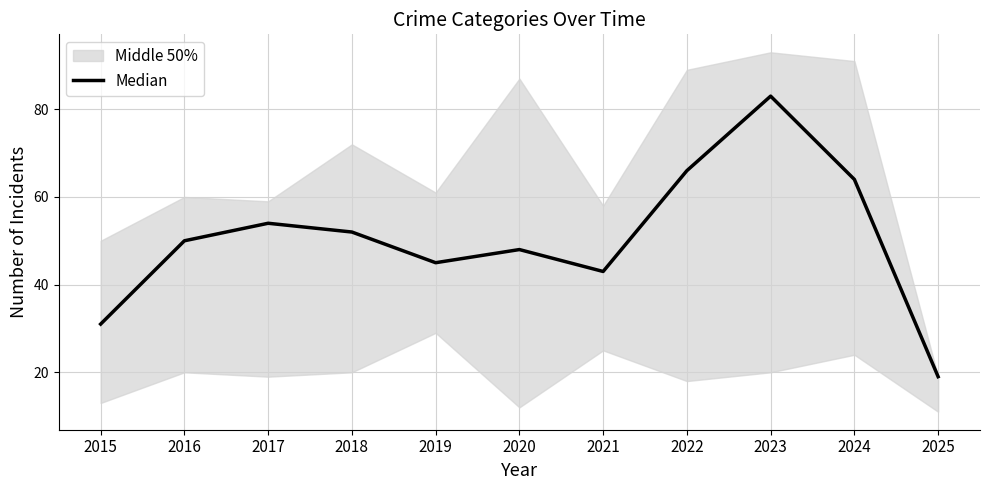

What is the average value?

50